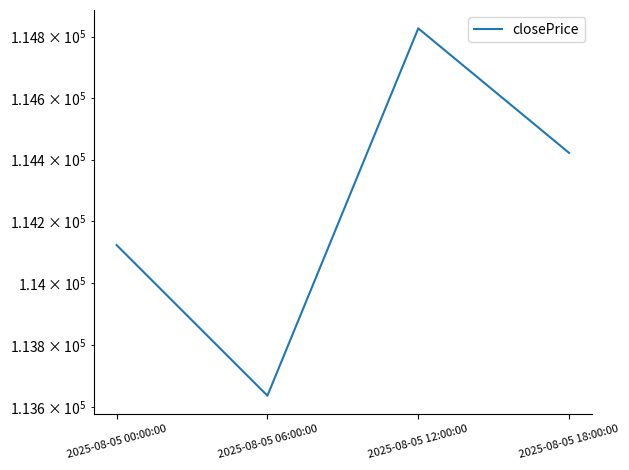

What is the value of the 4th point from the left?

114421.6